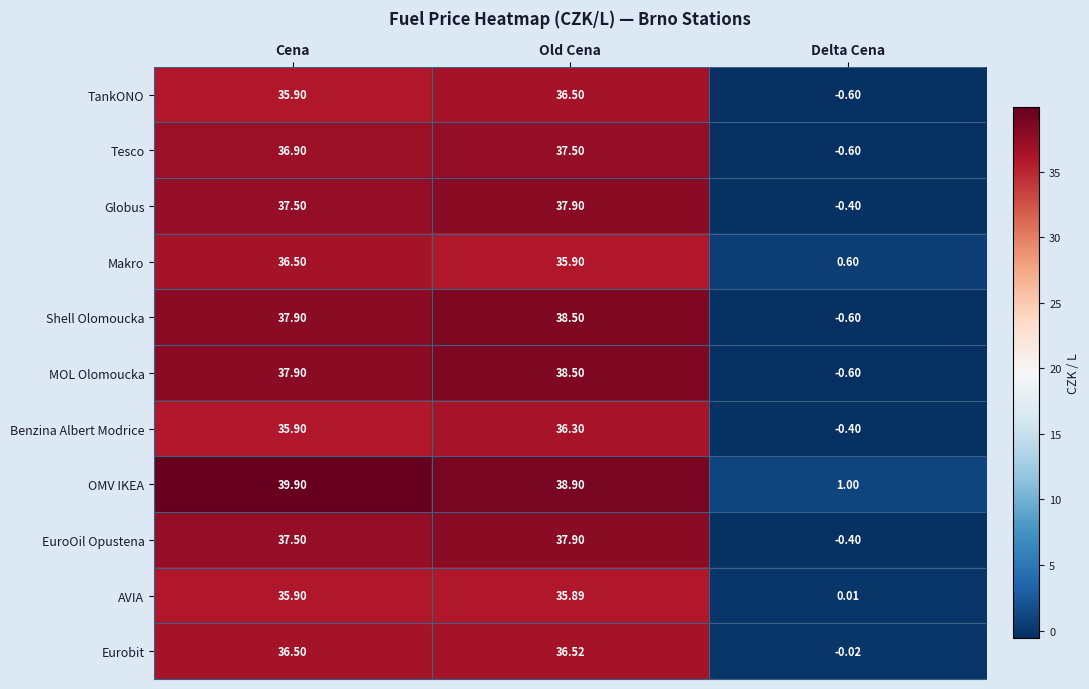

At which label does Eurobit first exceed 36?

Cena